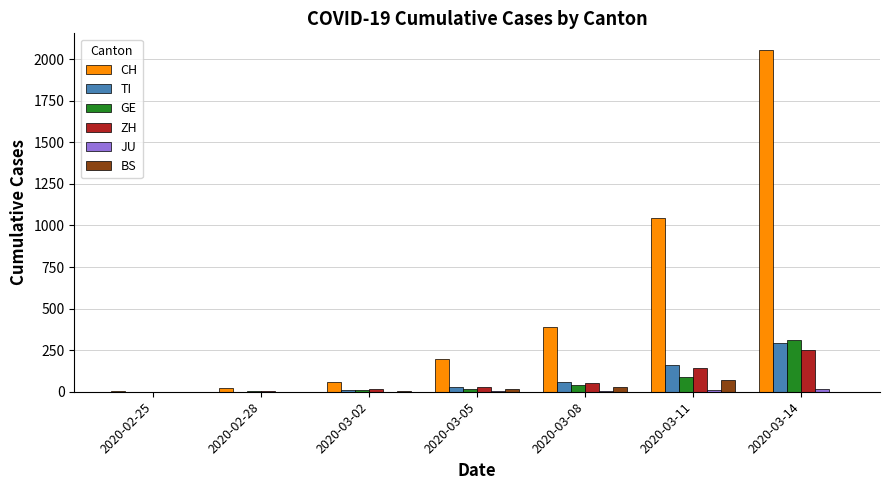

What is the sum of all CH values?

3769